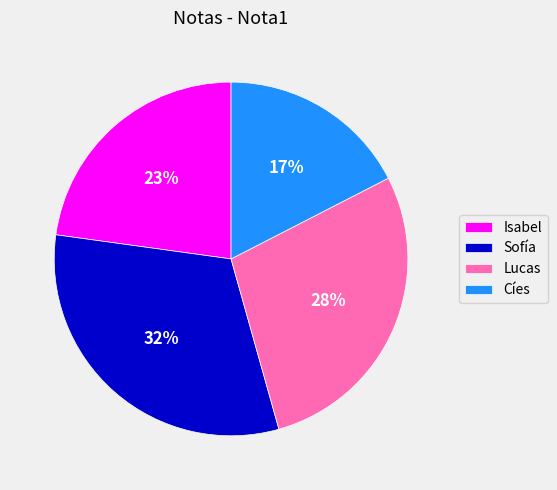

To the nearest percent, what is the difference between the Lucas and Cíes slice percentages?

11%